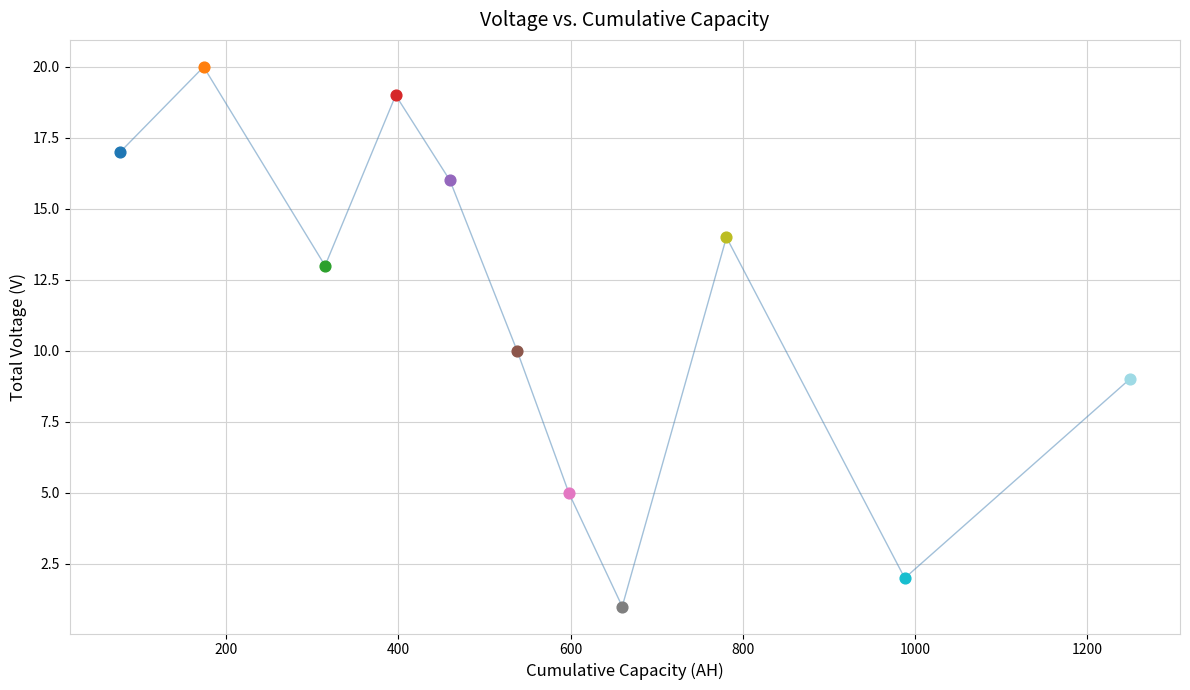

What is the maximum value shown in the chart?

20